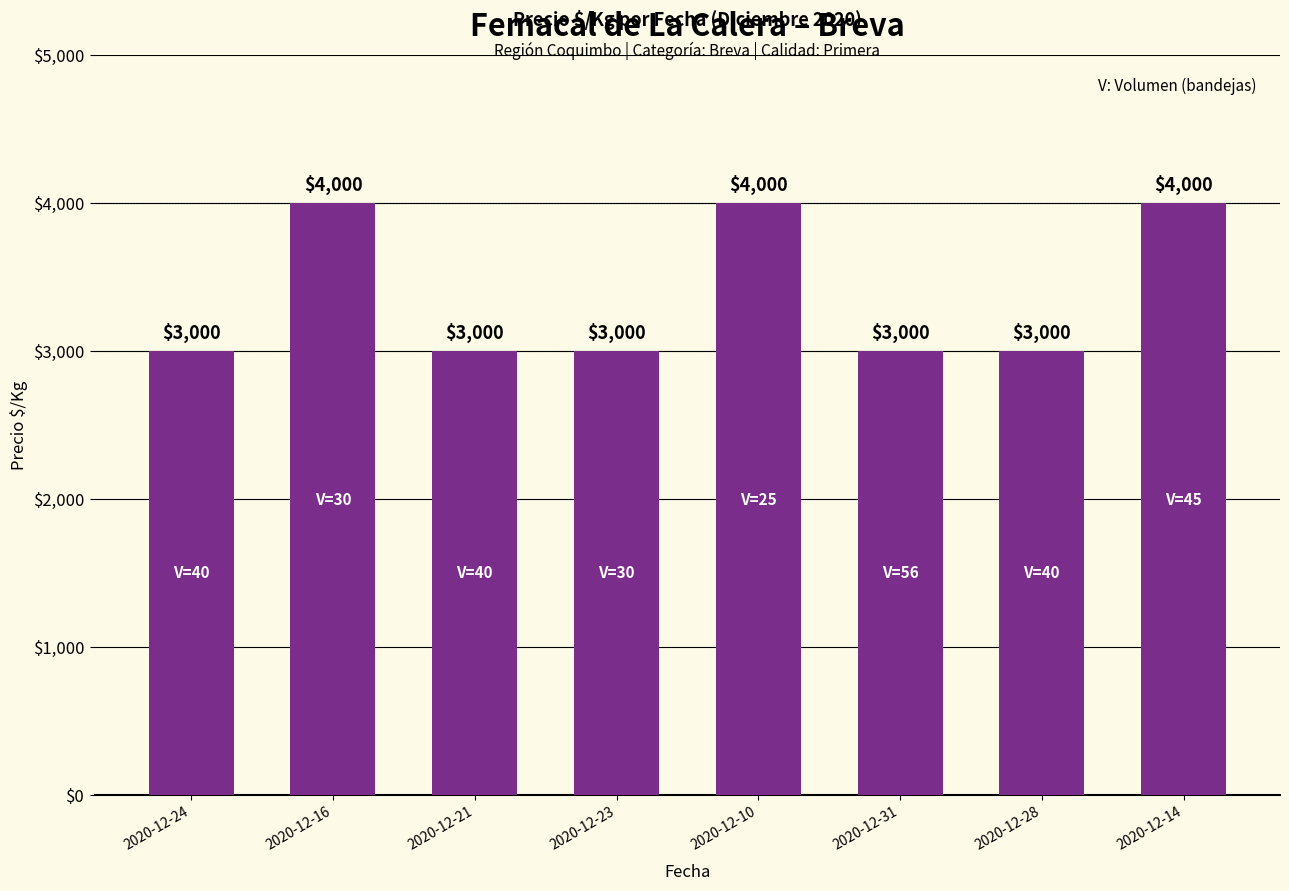

What is the minimum value shown in the chart?

3000